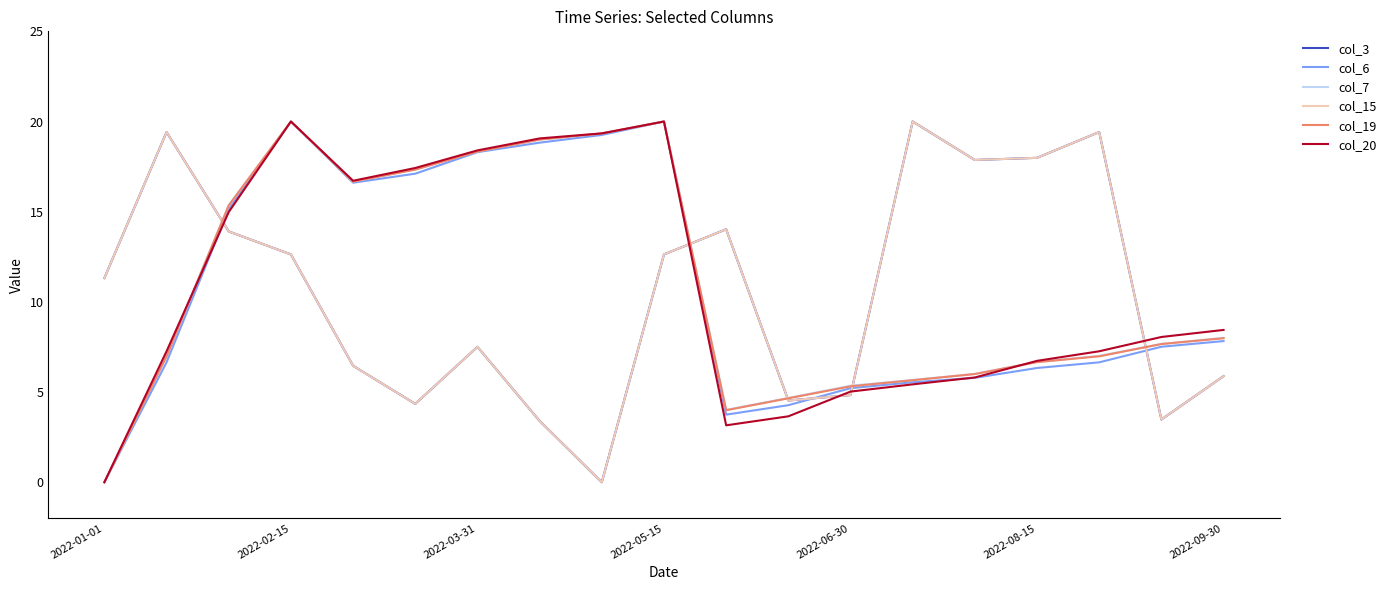

How many lines are shown in the chart?

6